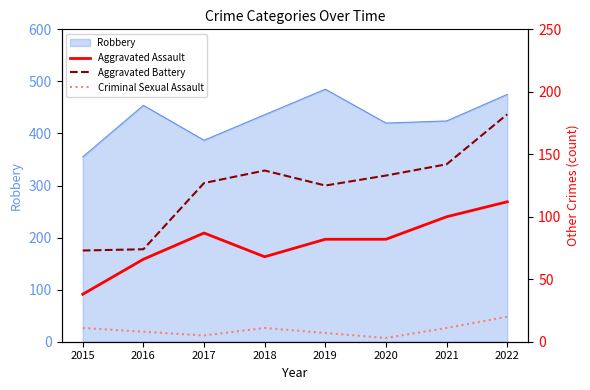

What is the maximum value for Robbery?

485